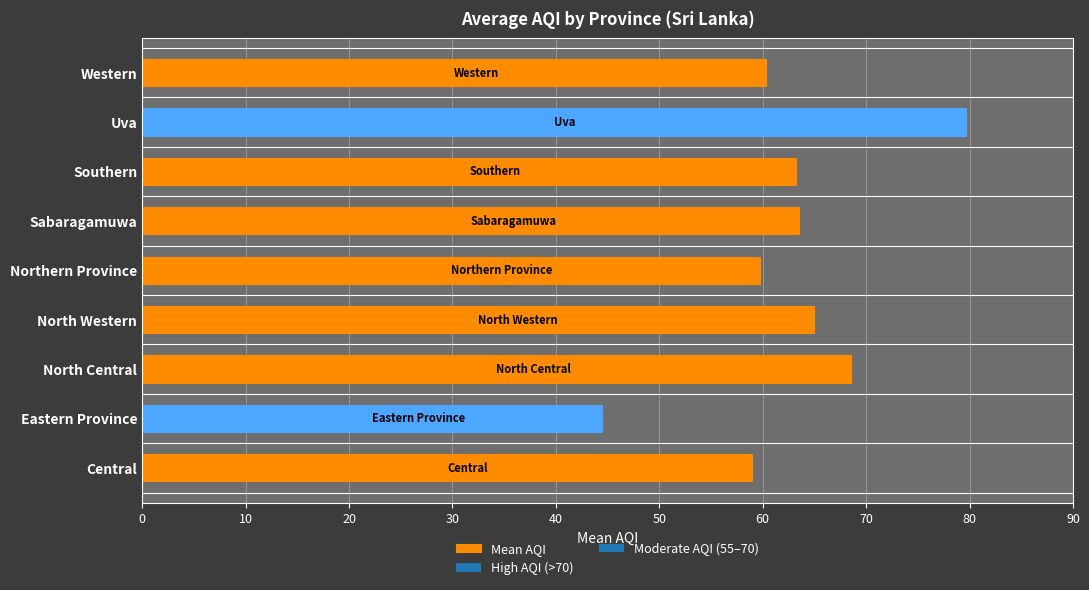

At which category does the chart reach its peak across all series?

Uva